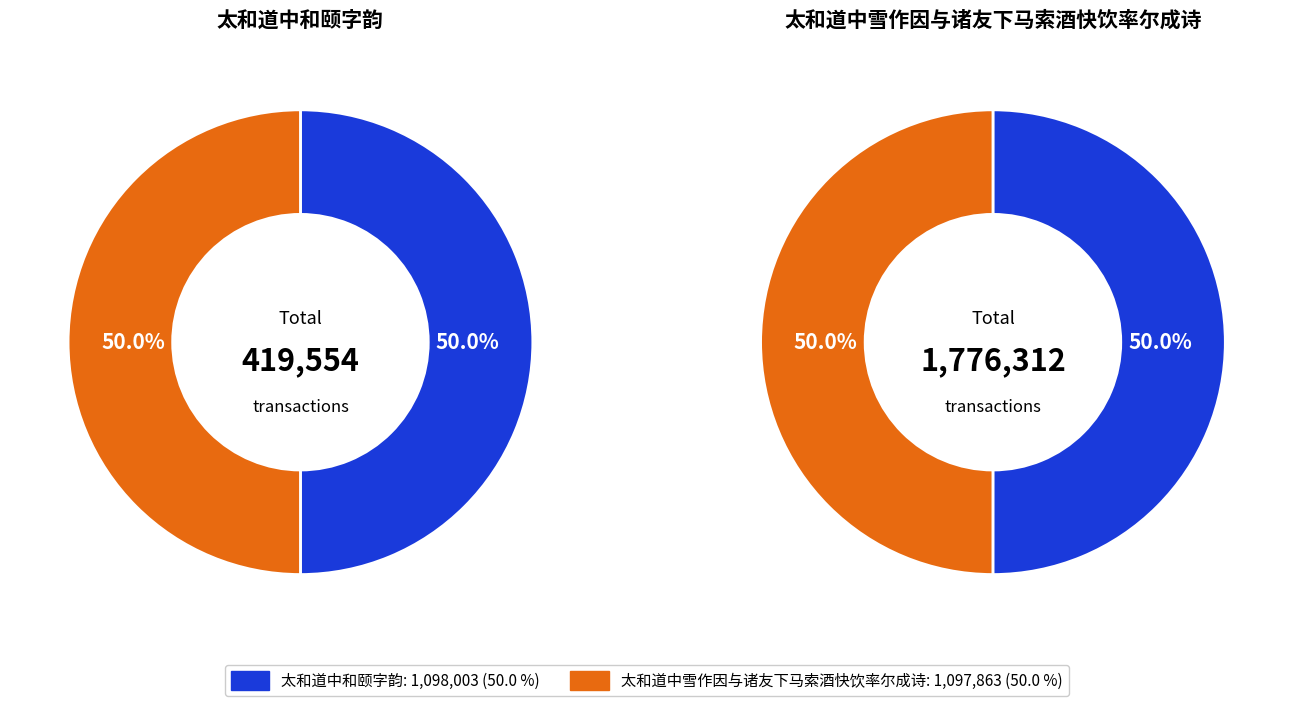

To the nearest percent, what is the average slice percentage?

50%